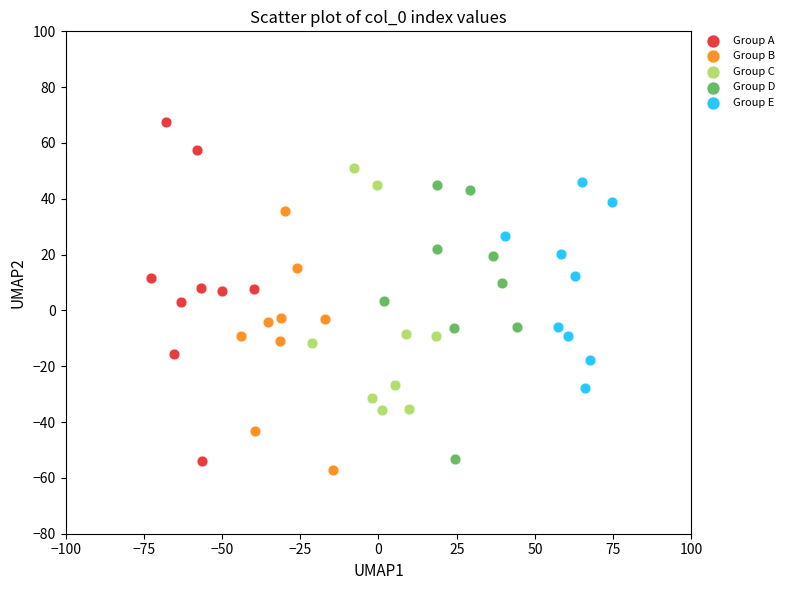

Which series reaches the maximum Y coordinate?

Group A